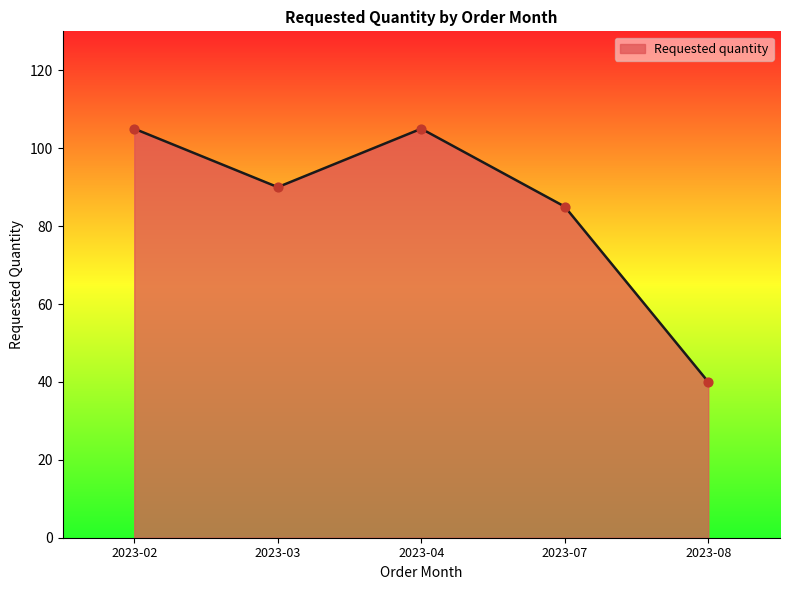

Between 2023-08 and 2023-02, which is larger?

2023-02